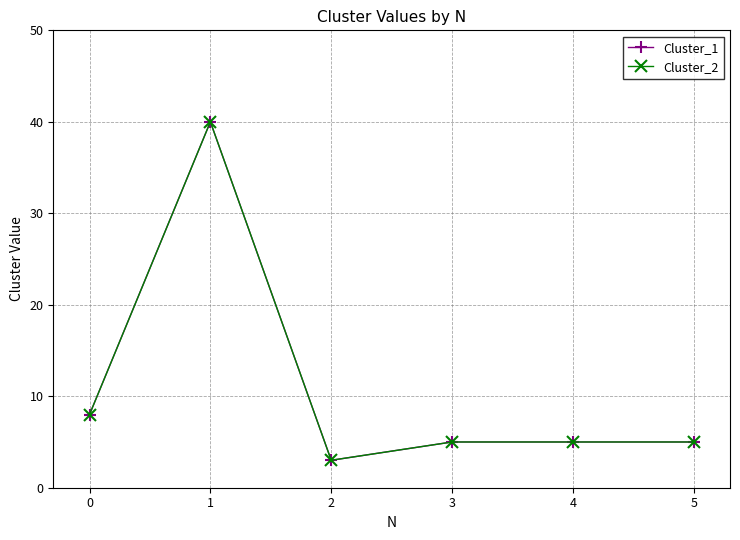

What is the highest value of the Cluster_1 series?

40